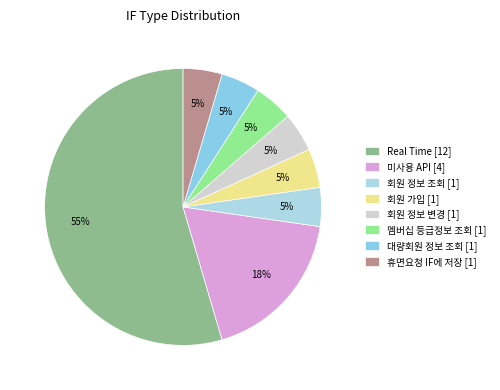

To the nearest percent, what percentage of the pie is 휴면요청 IF에 저장 [1]?

5%